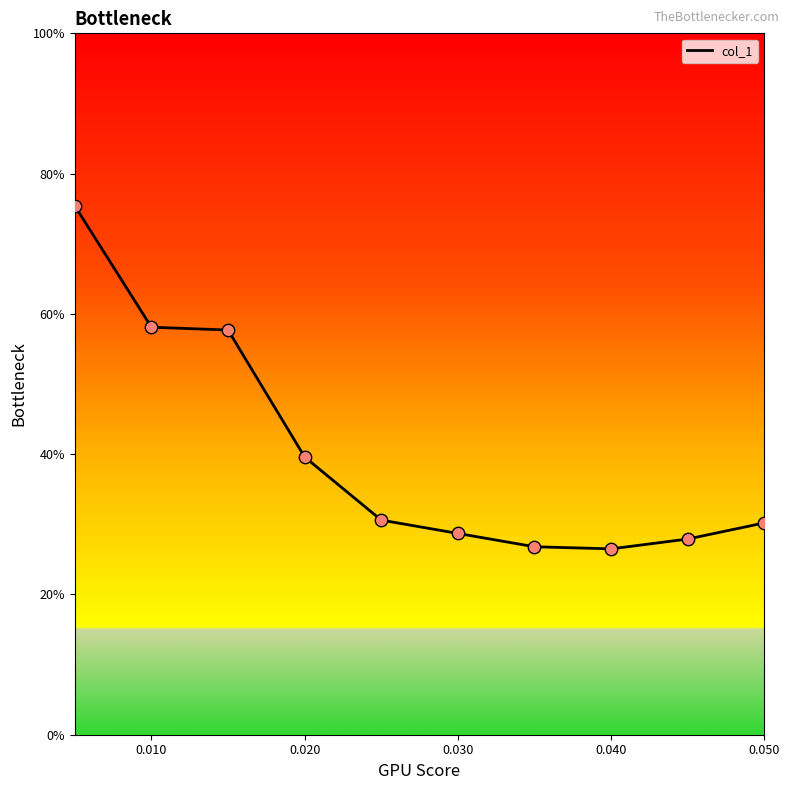

What is the difference between the maximum and minimum values?

48.9